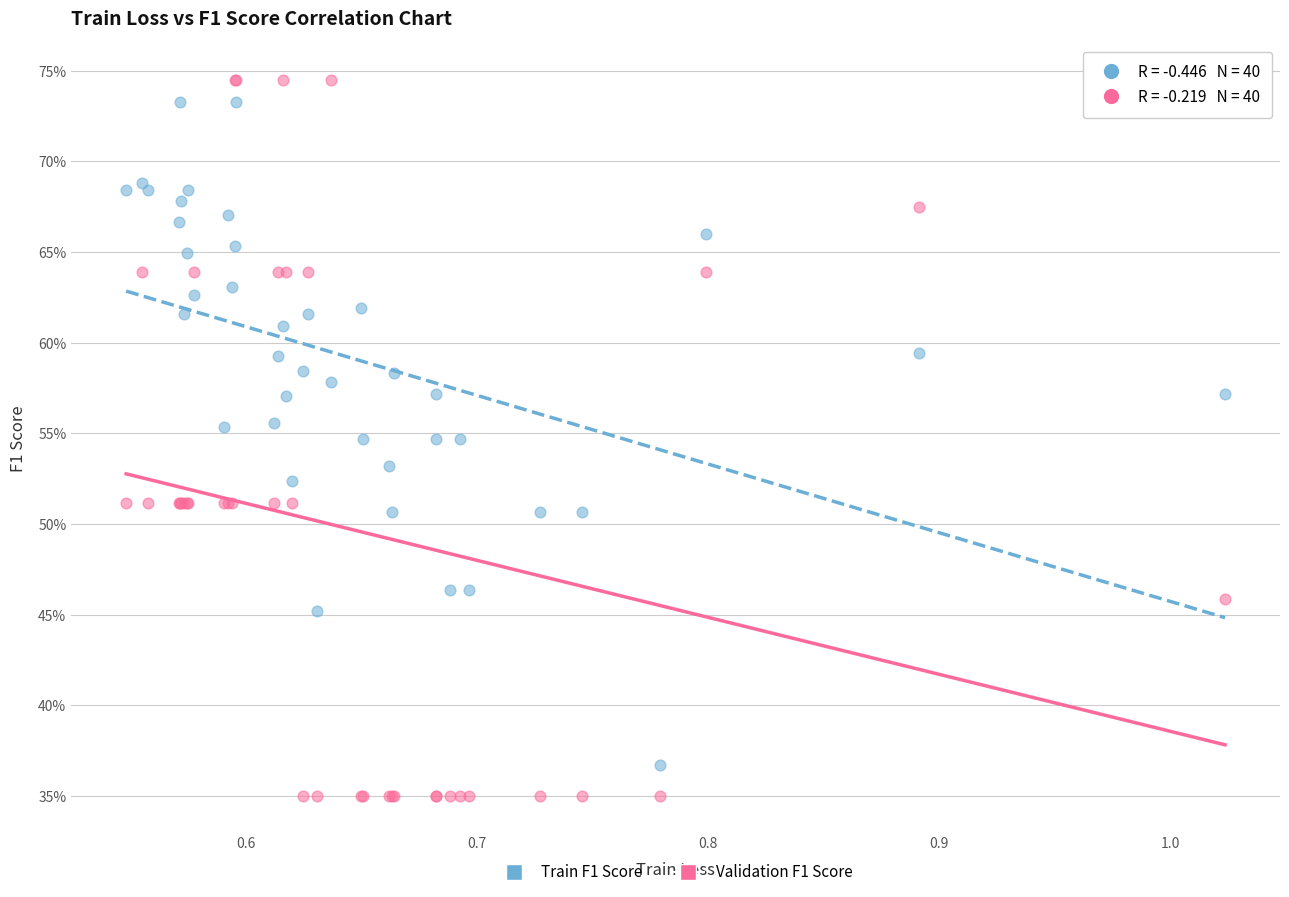

What are all the series names shown in the legend?

Train F1 Score, Validation F1 Score